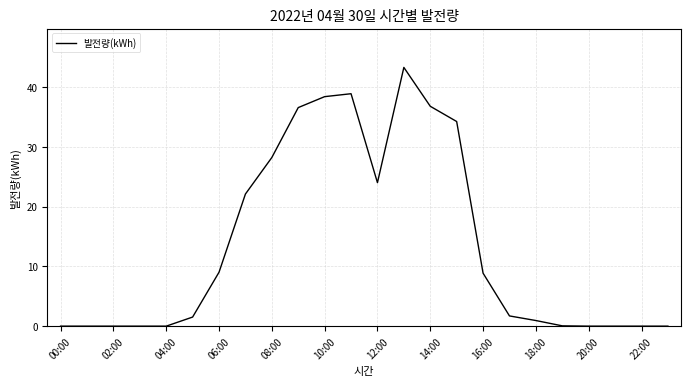

What is the difference between the maximum and minimum values?

43.3